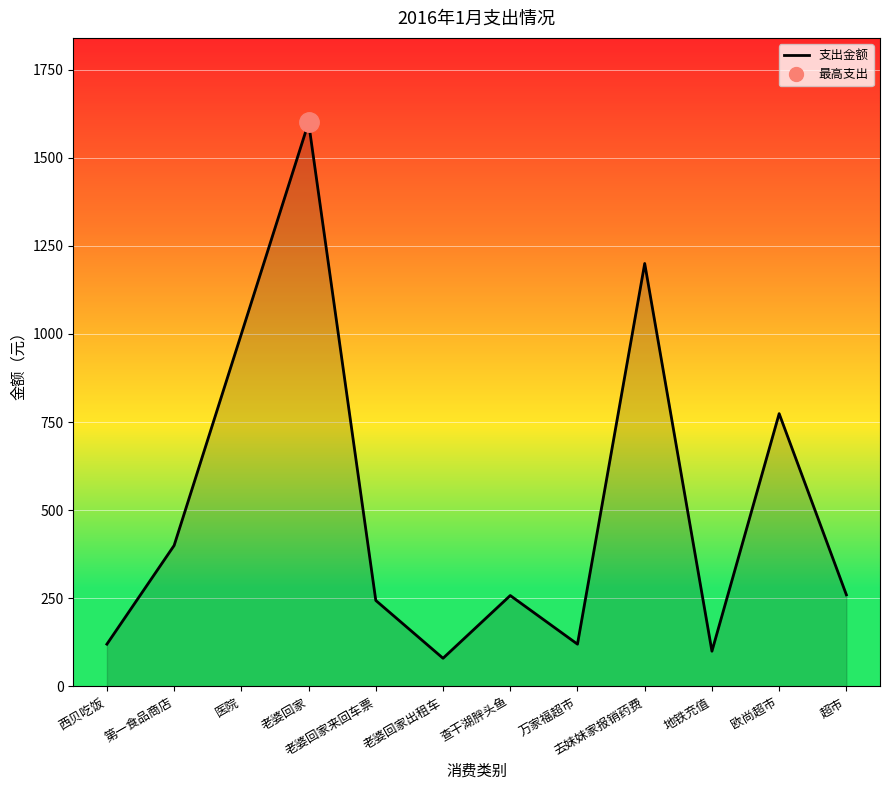

What is the sum of all values?

6156